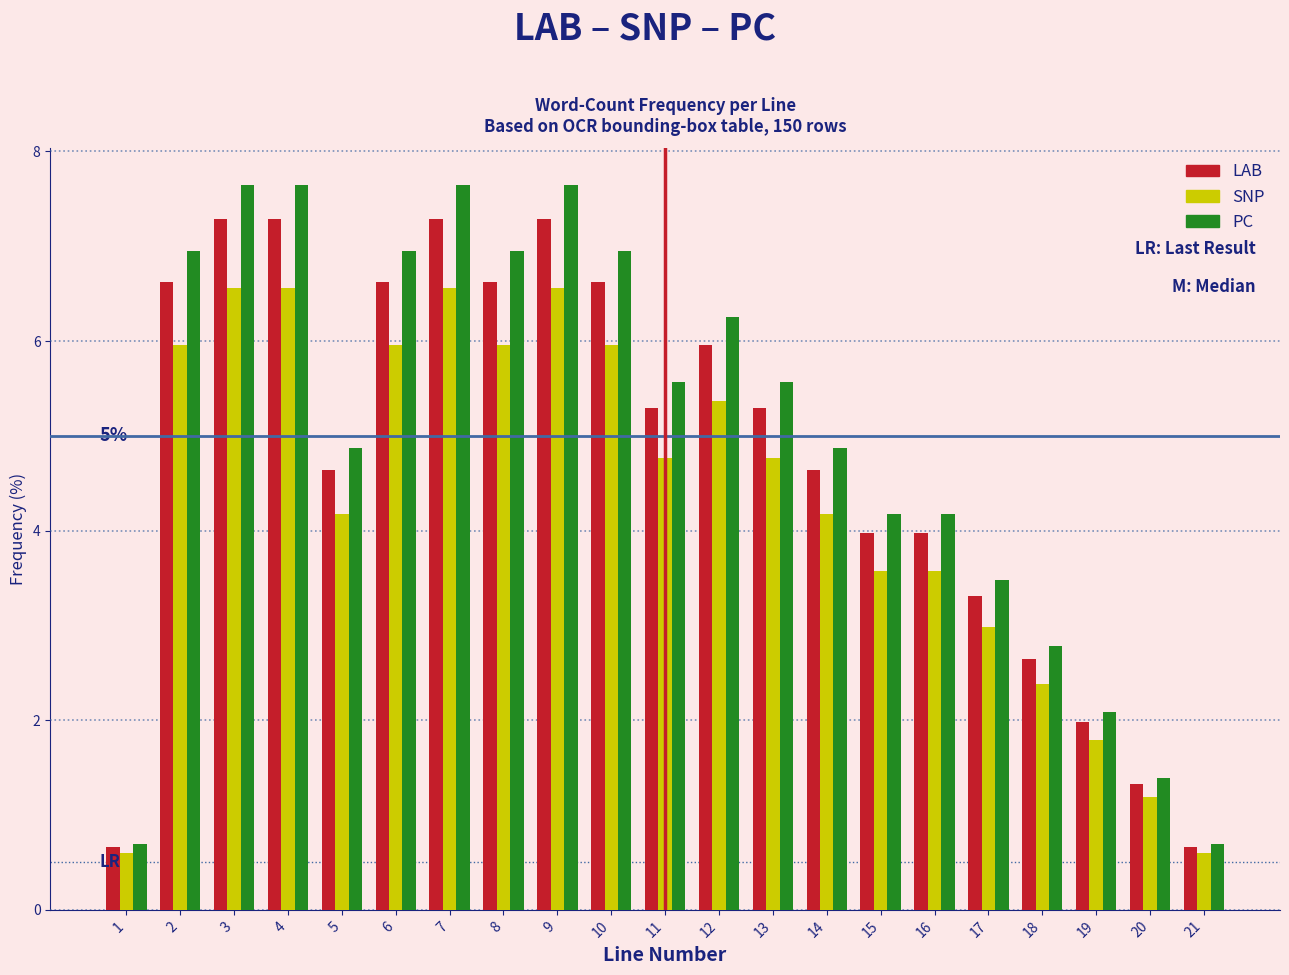

Between 2 and 18, which series saw the biggest shift?

PC